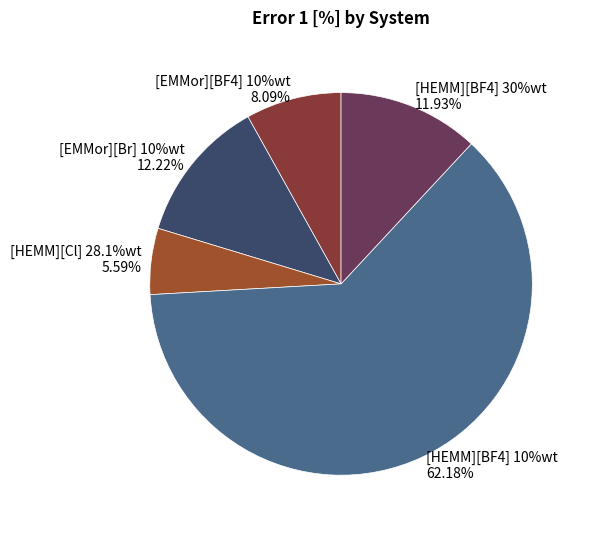

True or false: [HEMM][Cl] 28.1%wt accounts for 6% of the total.

True